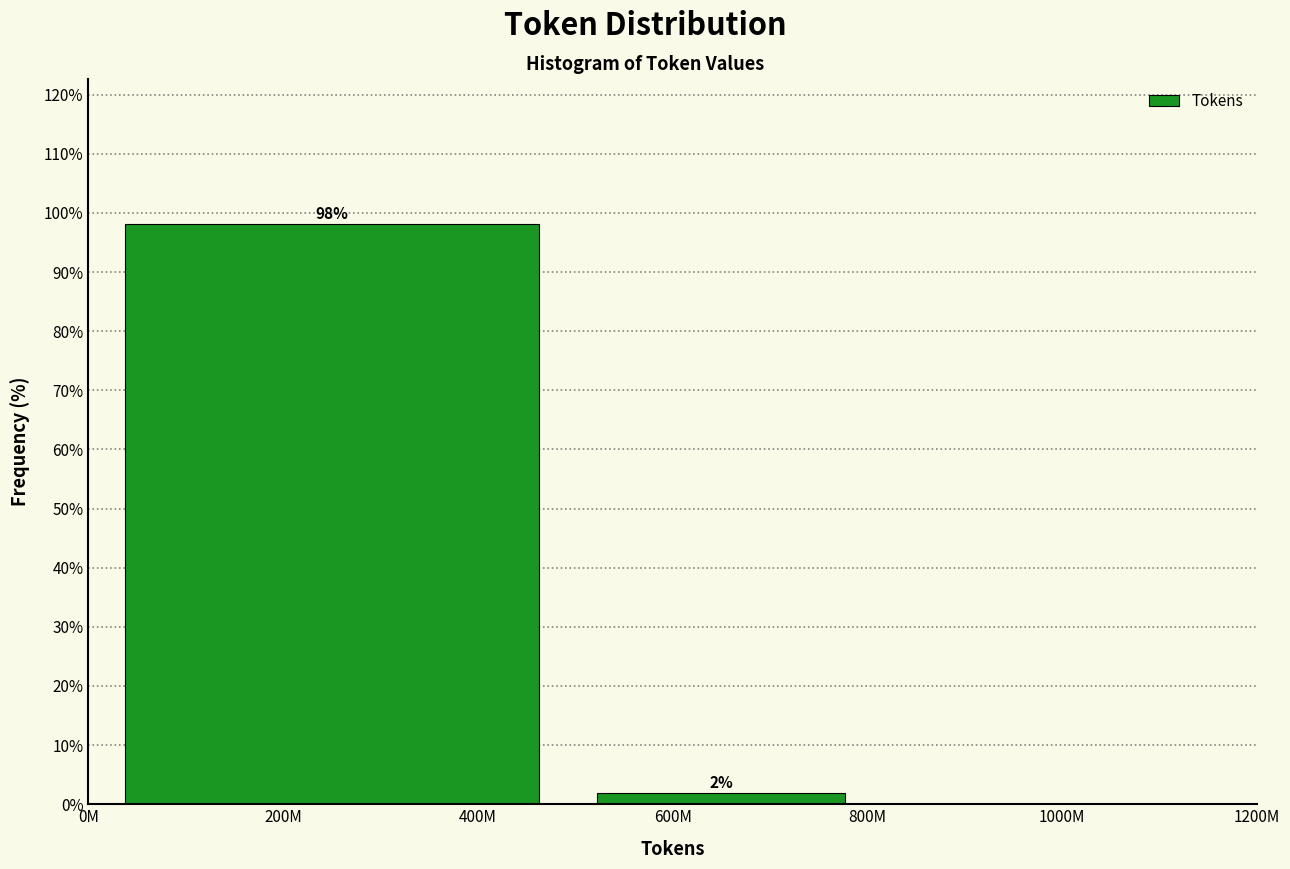

What is the maximum value shown in the chart?

98.1